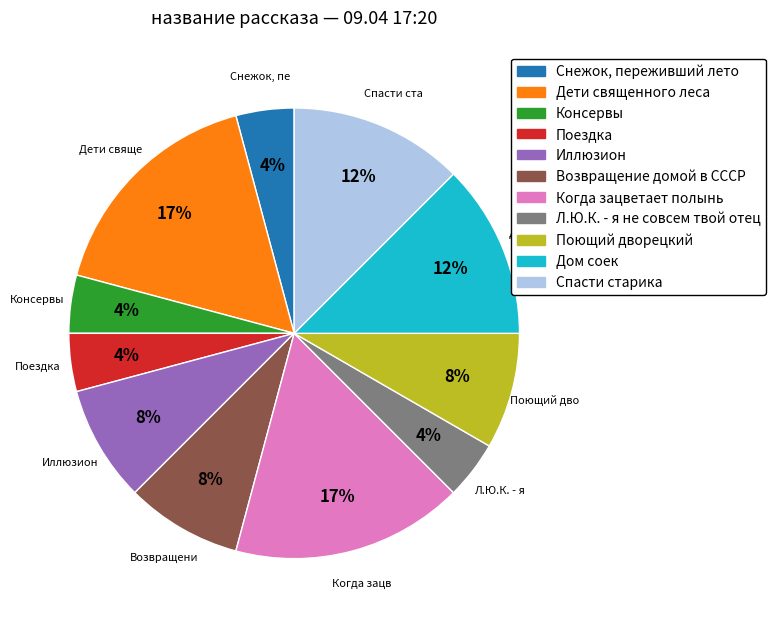

How many slices are in this pie chart?

11